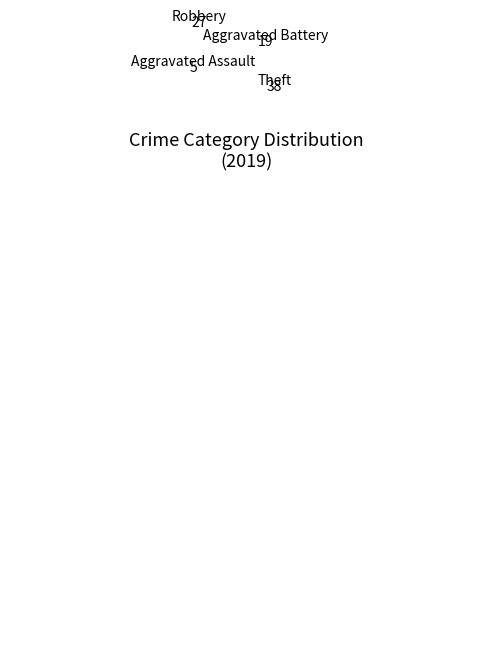

The Aggravated Assault slice represents 6% of the pie. True or false?

True